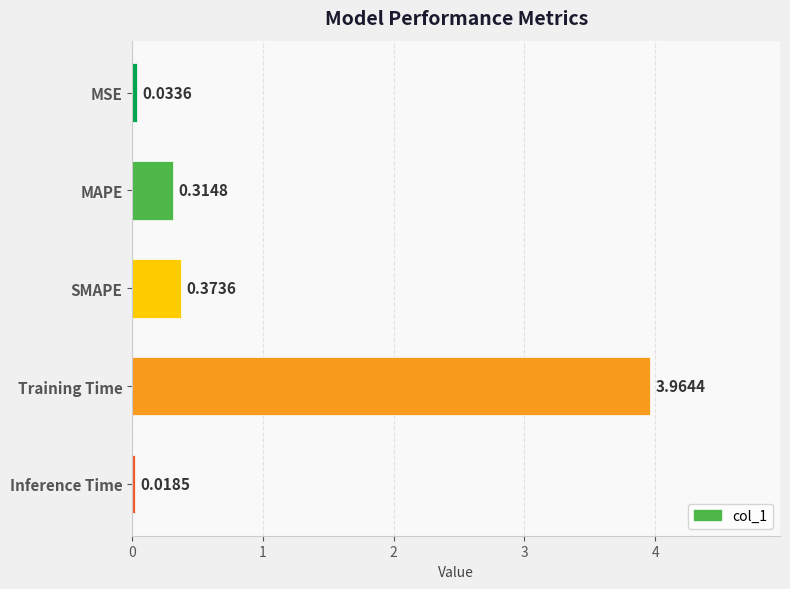

What is the label of the 5th bar from the bottom?

MSE